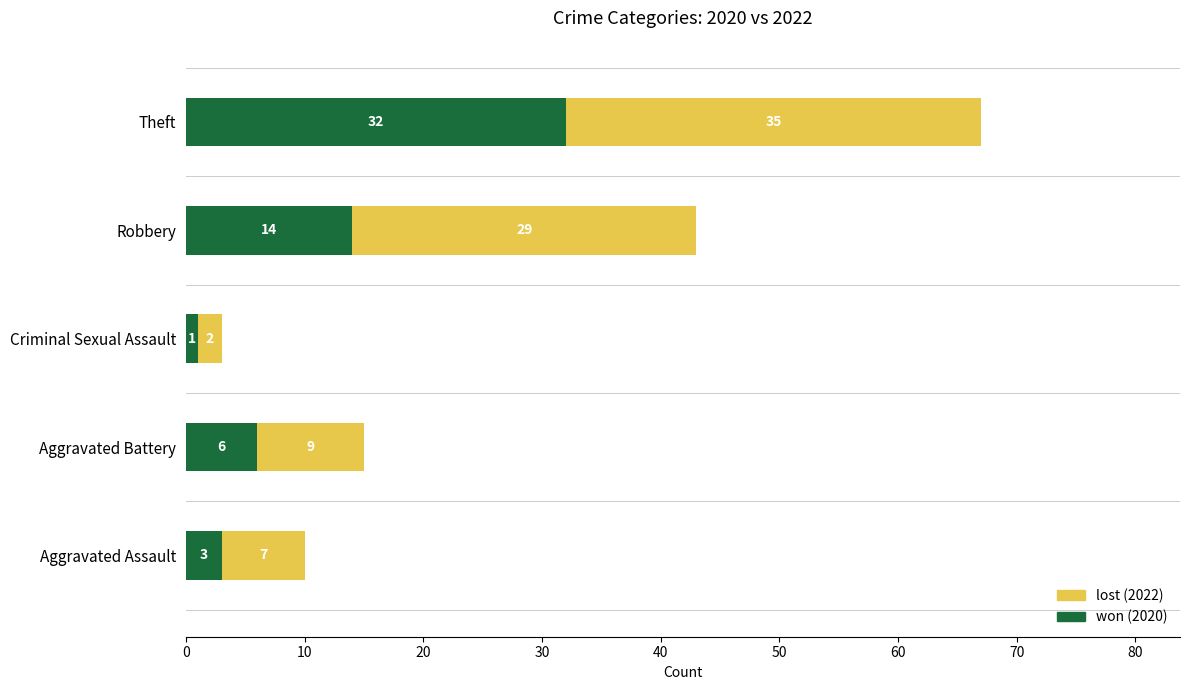

At which category is the sum across all series the highest?

Theft